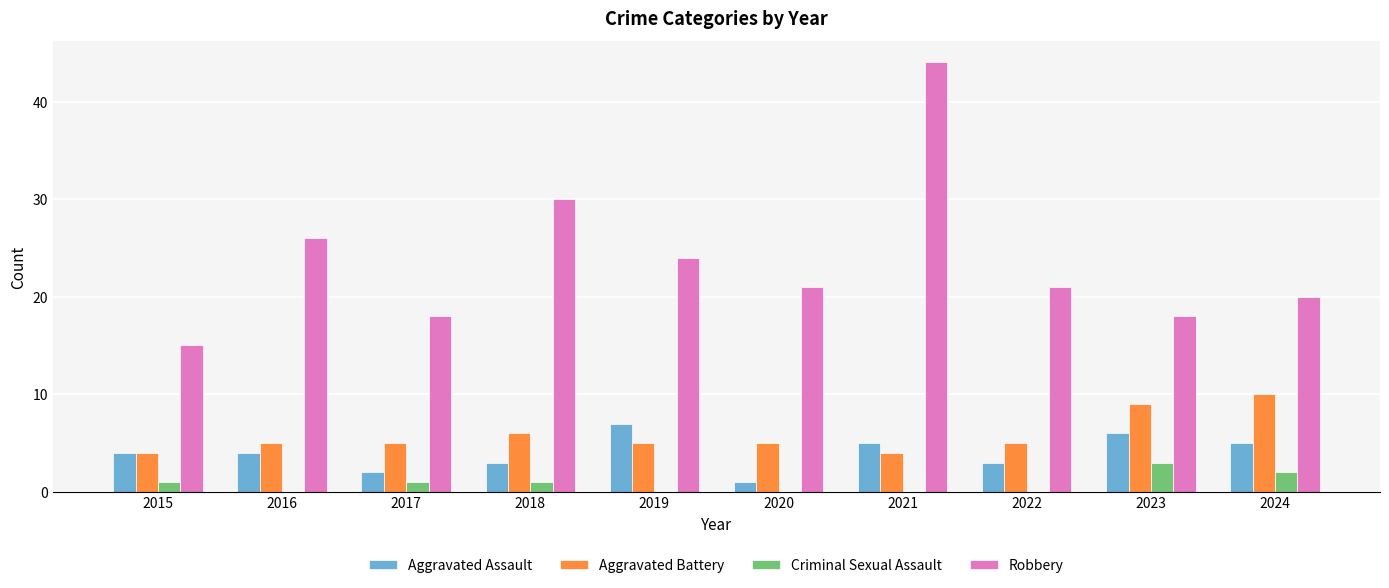

What is the sum of all Criminal Sexual Assault values?

8